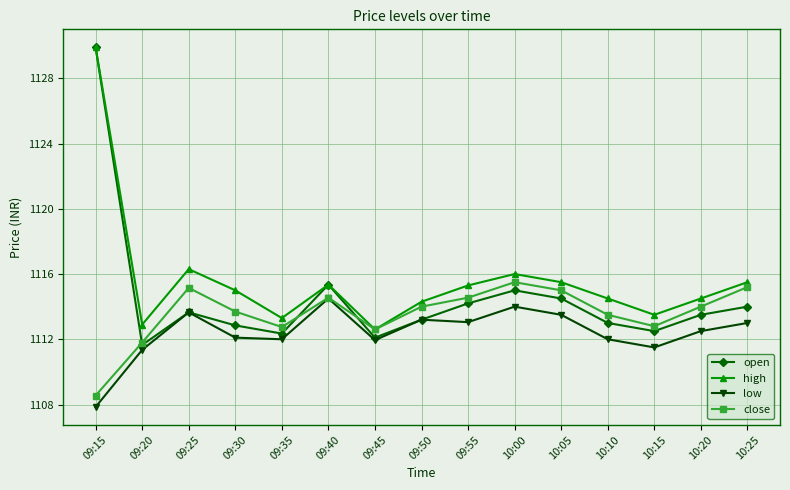

In low, how many points are higher than both neighbors (excluding endpoints)?

4